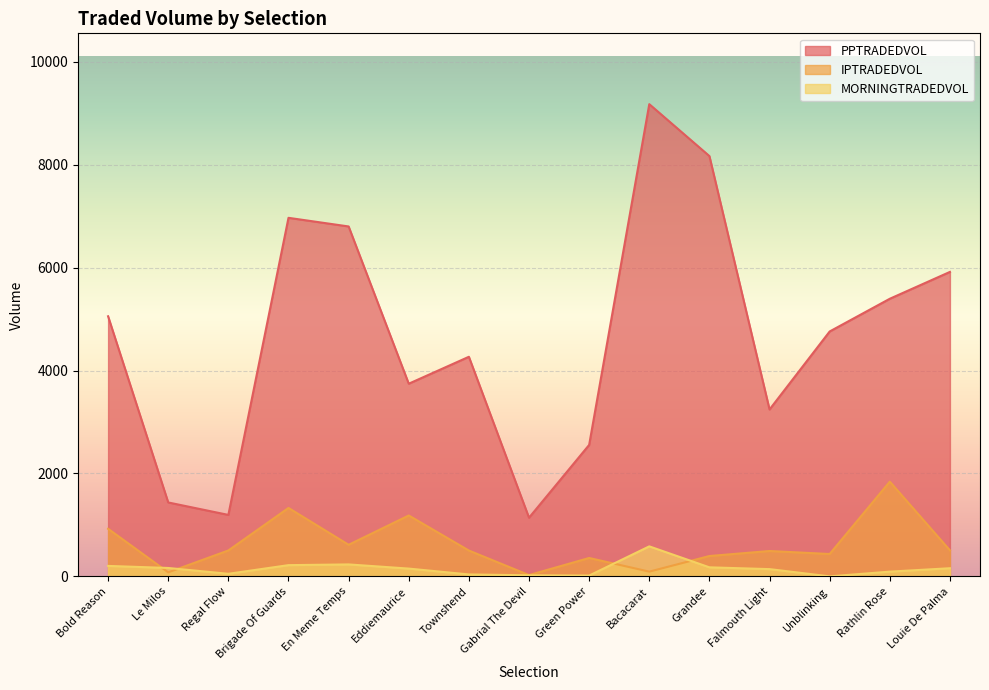

Which label corresponds to the largest value in the chart?

Bacacarat